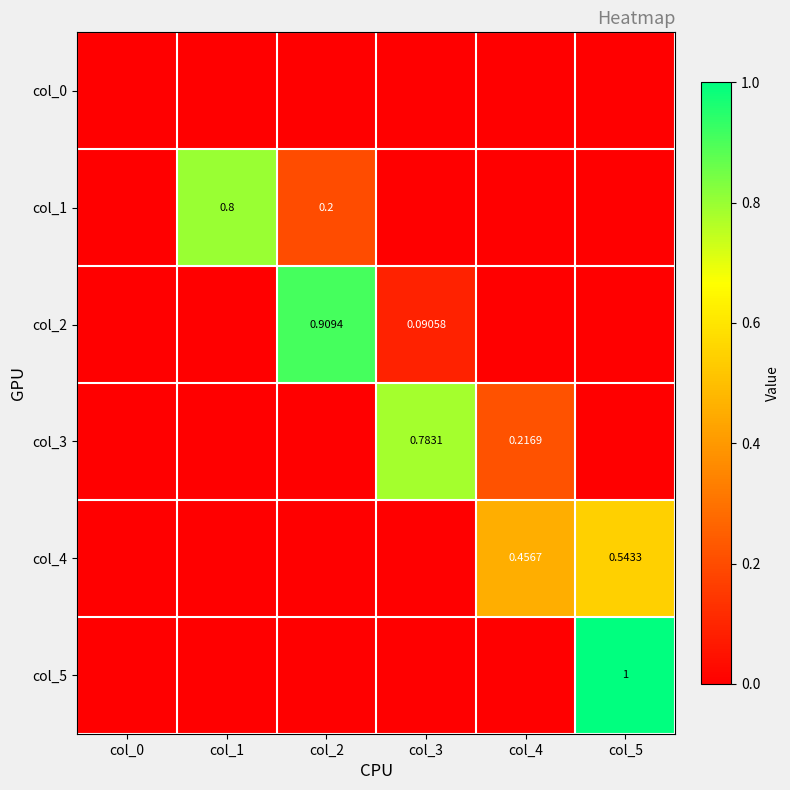

At col_2, list the series in order from largest to smallest.

col_2, col_1, col_0, col_3, col_4, col_5